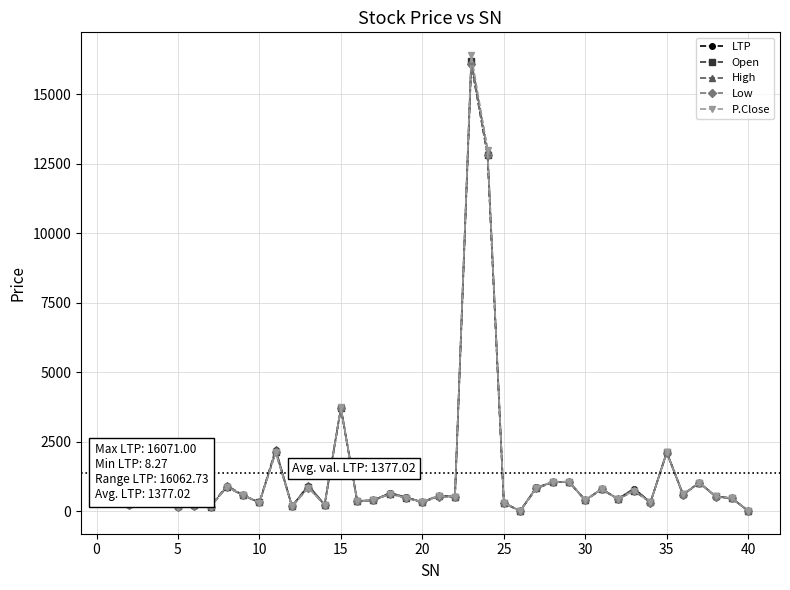

What is the value of the High point at the 39th from the left?

472.0